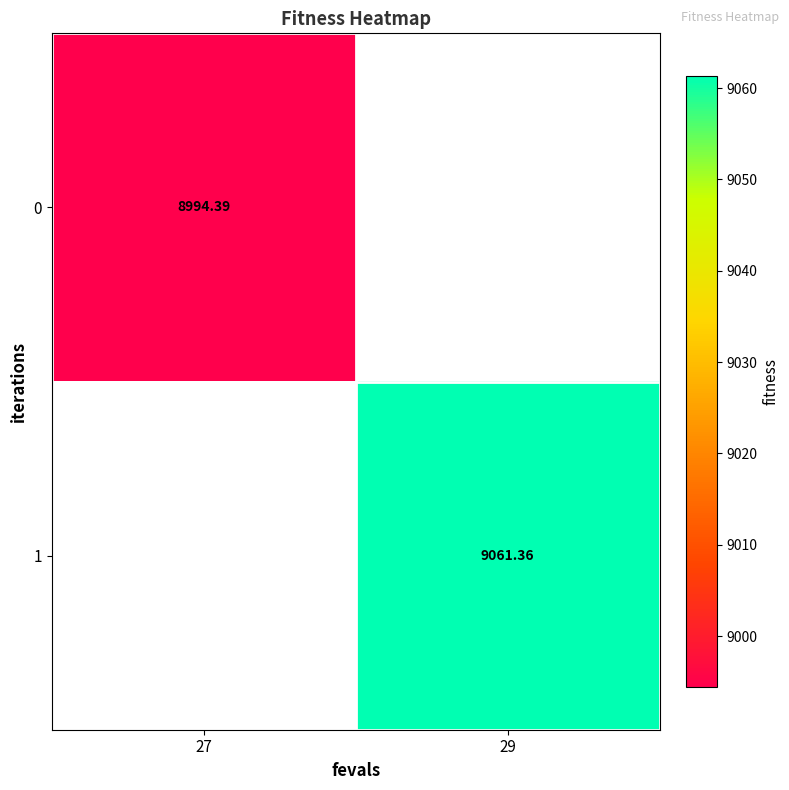

How many categories are shown in the chart?

2